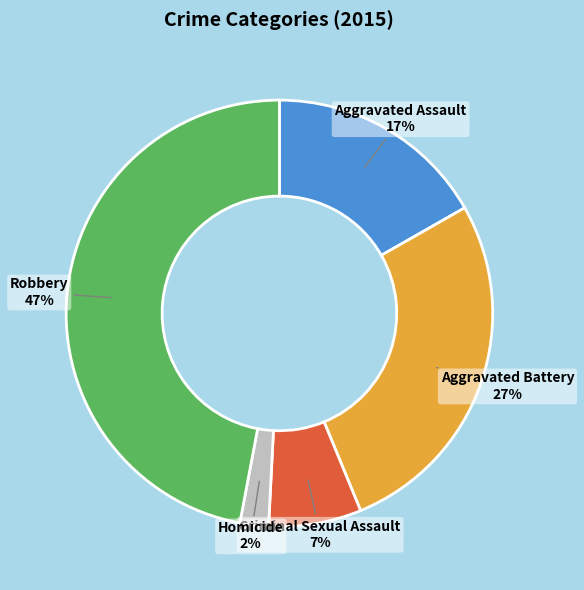

Combined, do Aggravated Battery and Robbery account for over 50%?

Yes